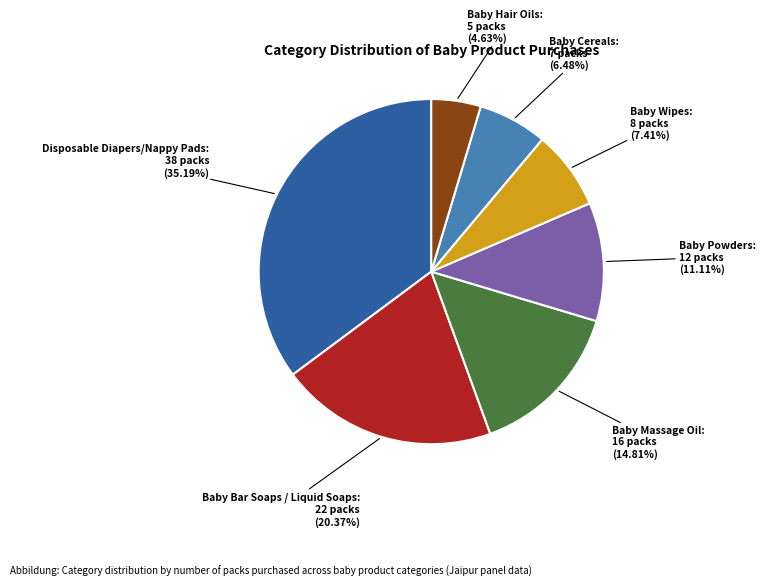

What percentage is the Baby Bar Soaps / Liquid Soaps slice, to the nearest percent?

20%